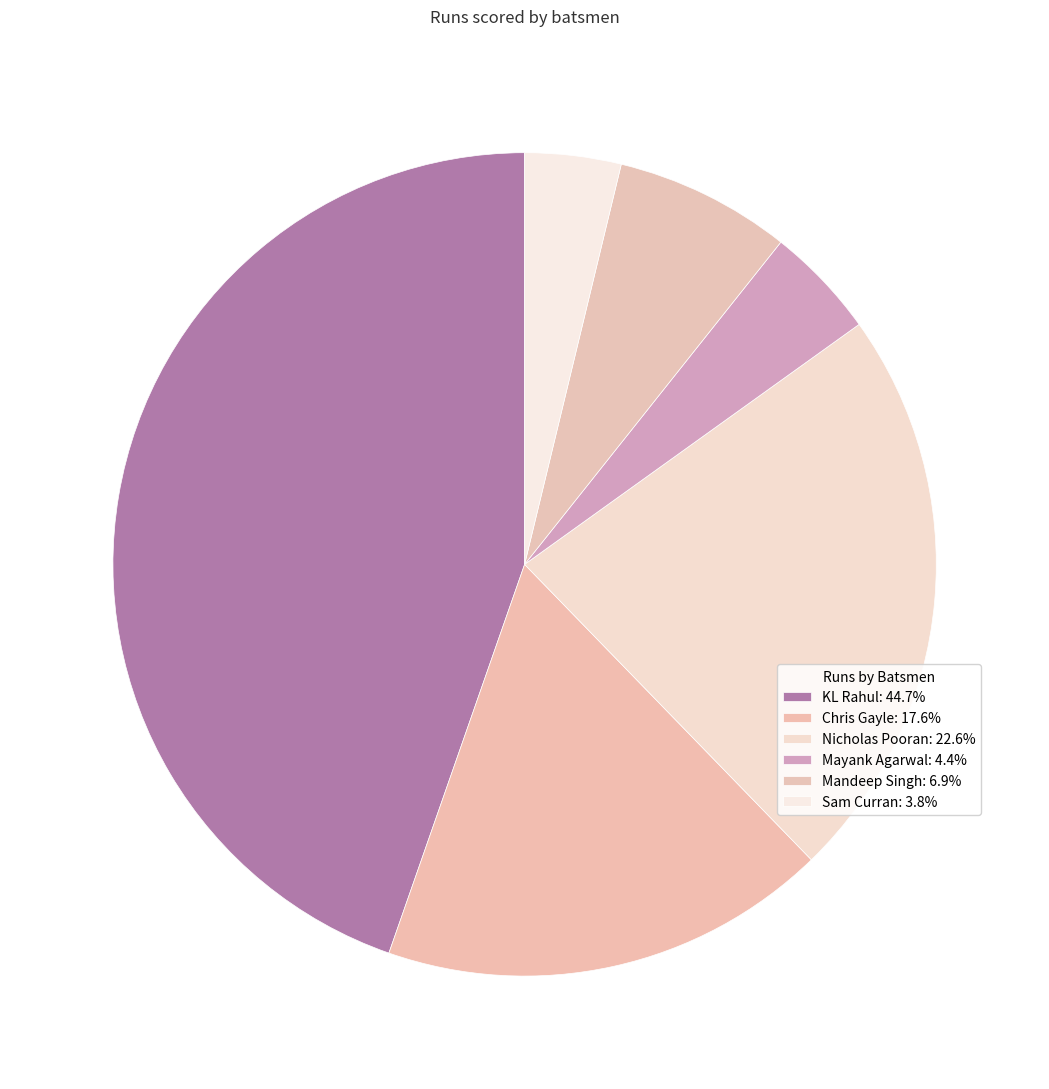

Is it true that Sam Curran is 4% of the pie?

True